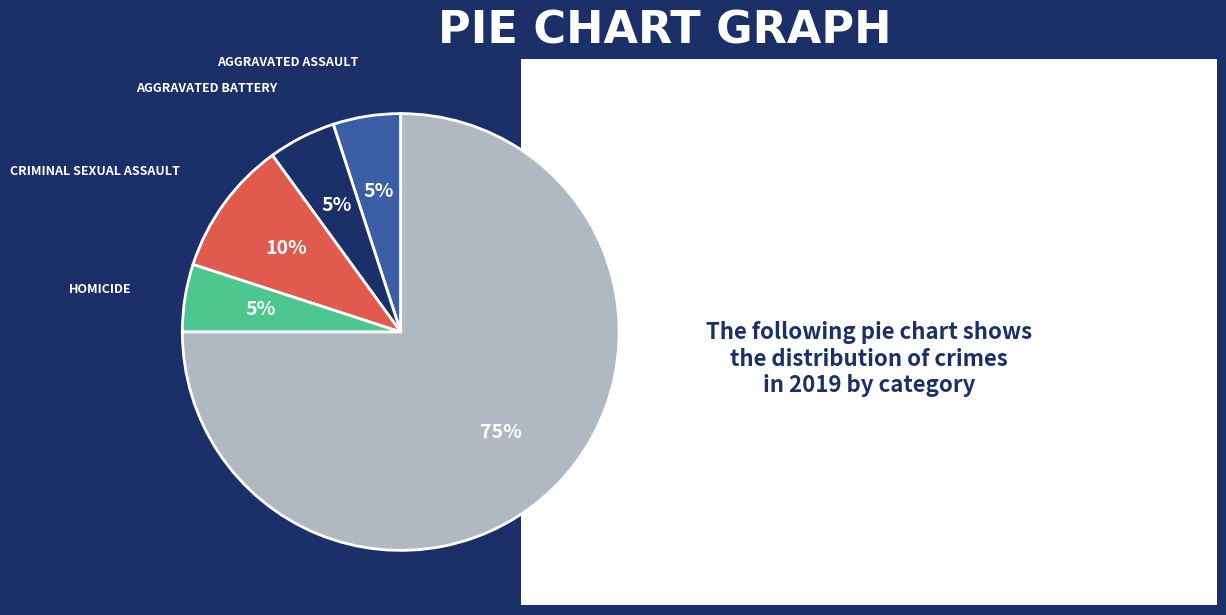

Is there a majority slice in this chart?

Yes